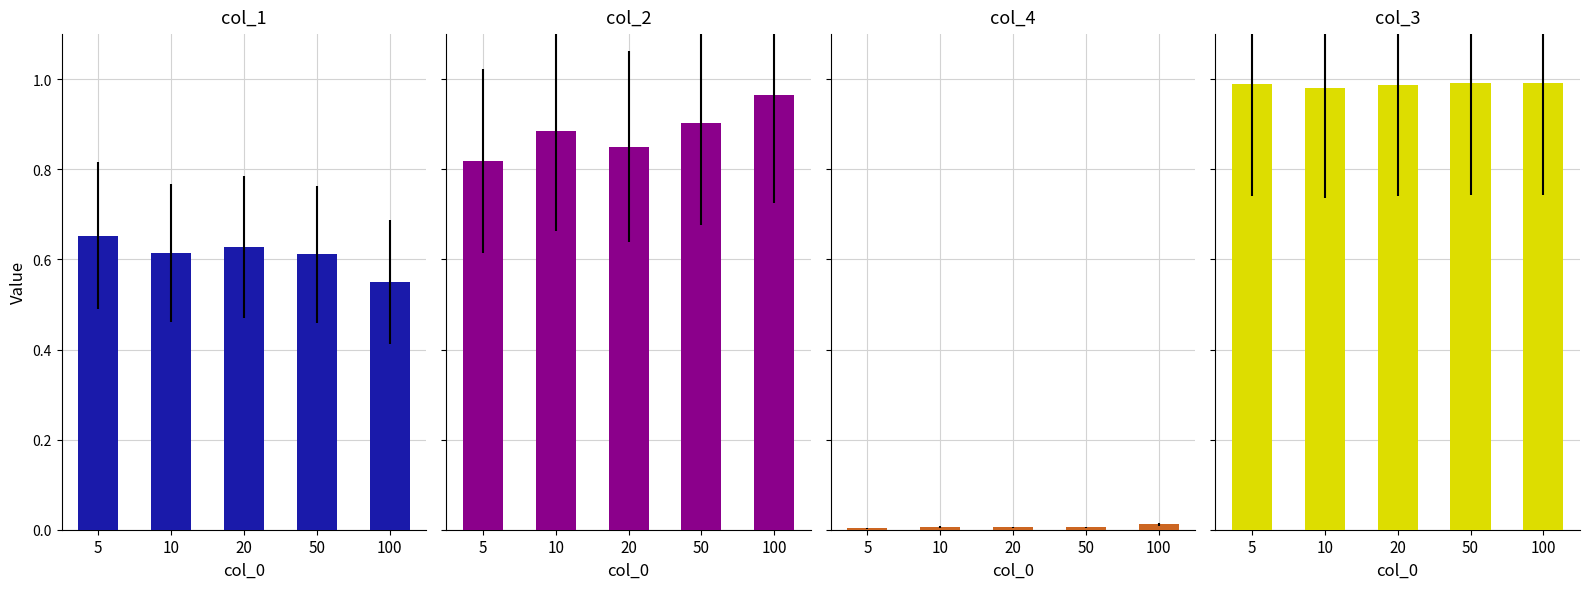

At which category is the sum across all series the highest?

100